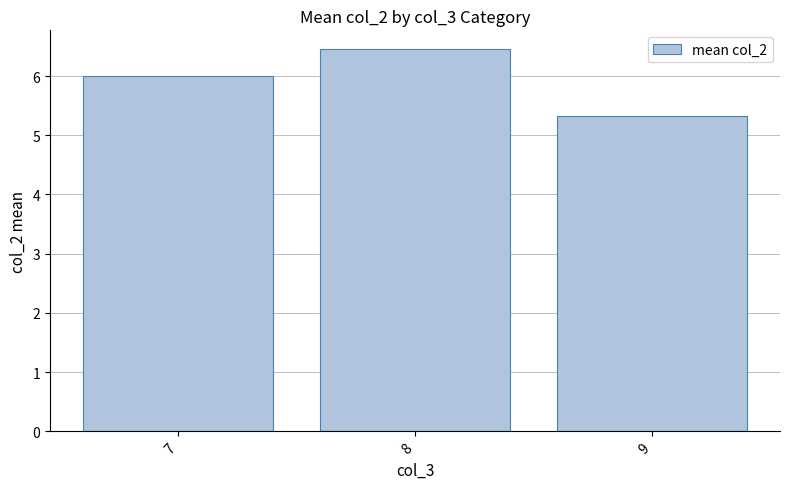

Where is the data nearest to the value 5?

9